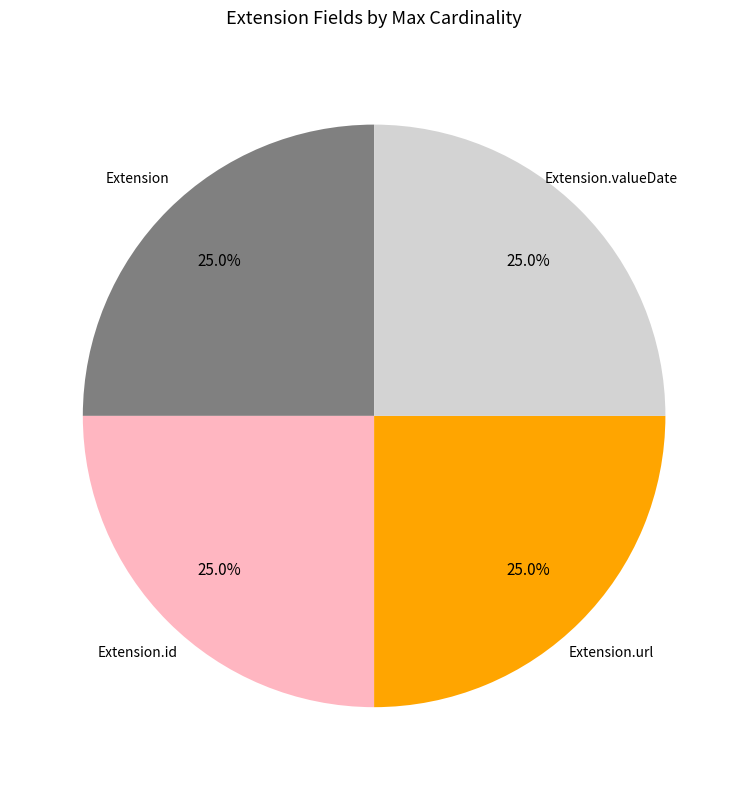

Is there a majority slice in this chart?

No